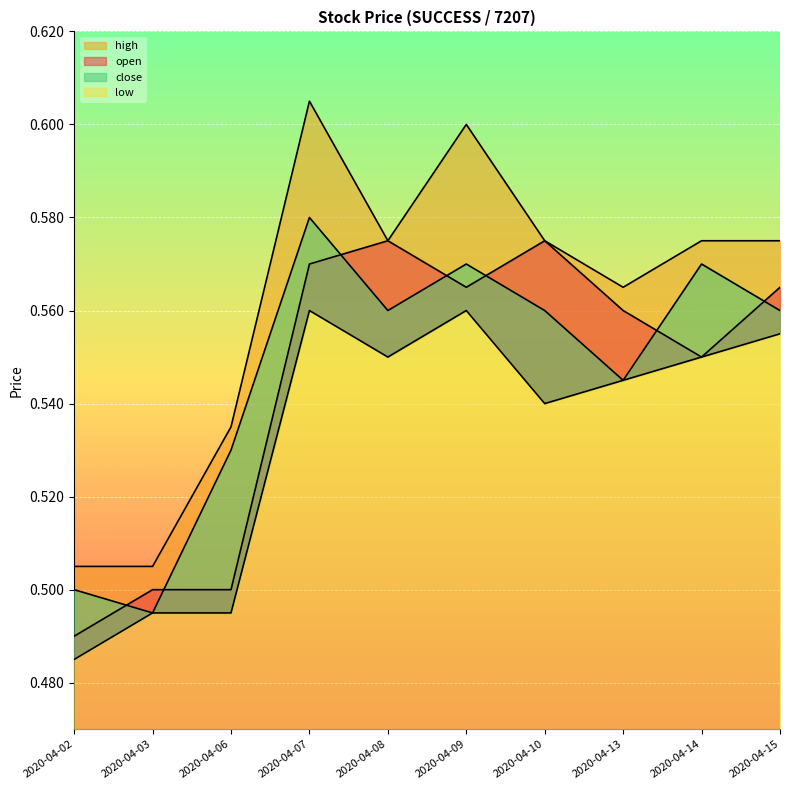

True or false: high and open intersect in this chart.

False